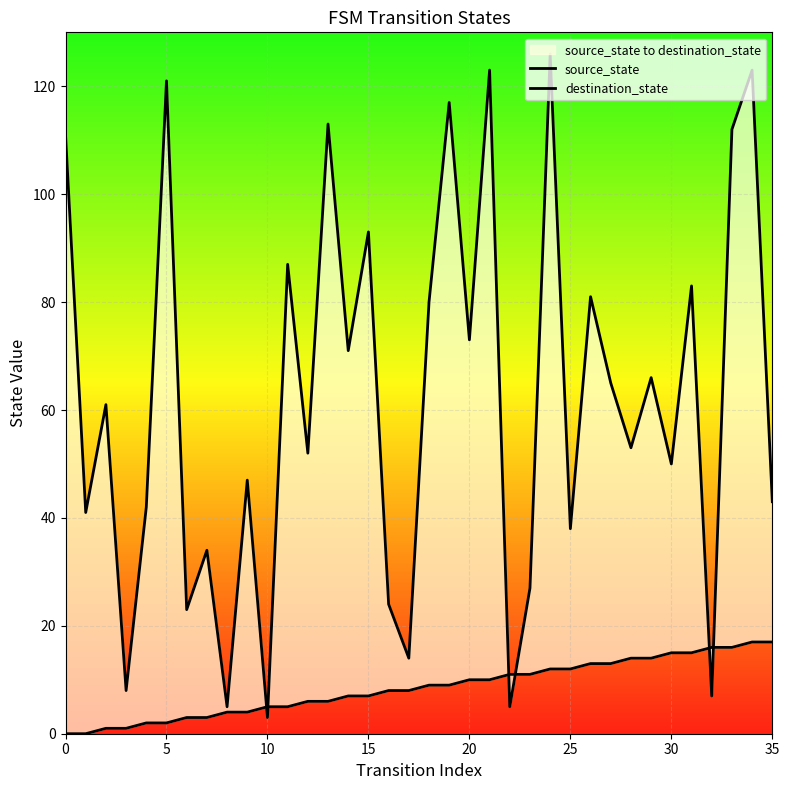

What is the label of the 7th point from the right?

29